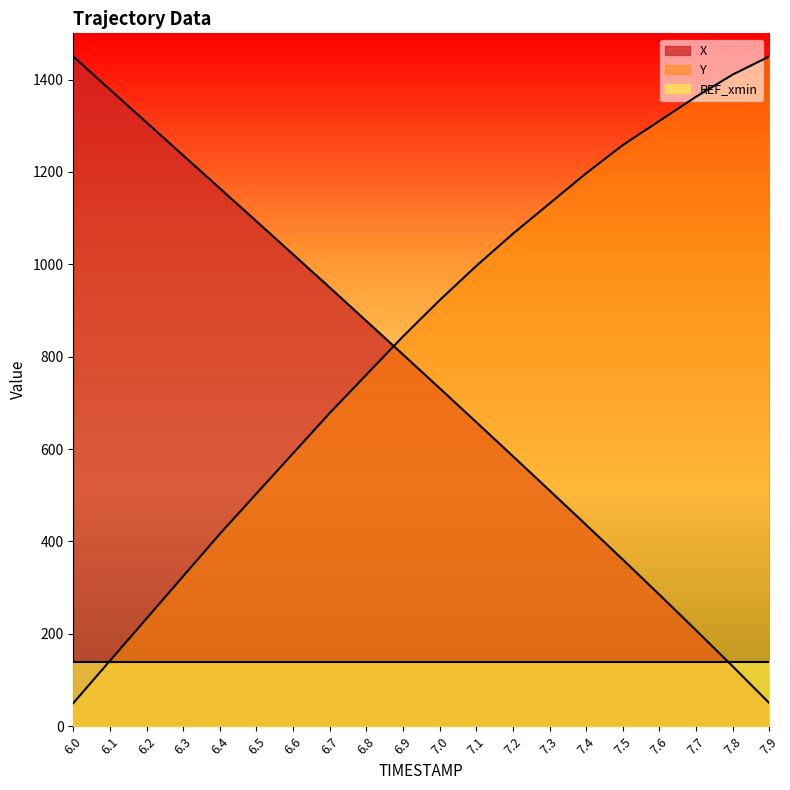

Reading left to right, extract all data points from this chart.

X: 1450.0	1378.3	1307.0	1235.7	1164.5	1093.1	1021.5	949.7	877.3	804.7	731.7	658.4	584.6	510.4	435.9	360.8	284.7	207.7	129.6	50.0
Y: 50.0	141.6	233.2	324.8	416.4	503.6	590.8	678.0	760.9	843.8	922.3	996.4	1066.2	1131.6	1197.0	1258.1	1310.4	1362.8	1410.7	1450.0